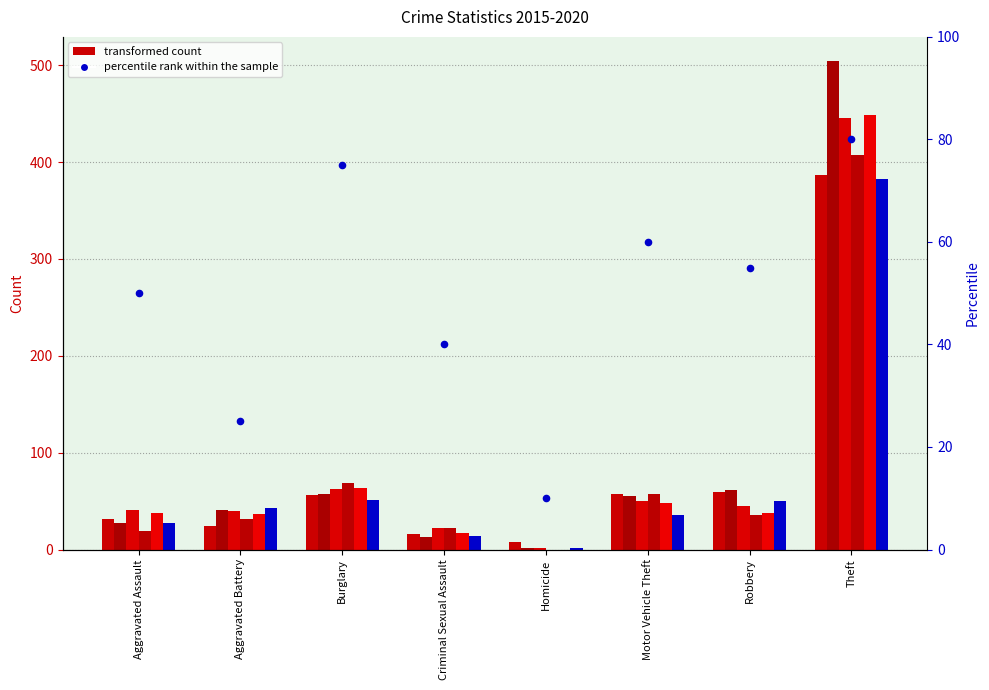

What is the ratio of the value at Aggravated Battery to the value at Burglary?

0.3